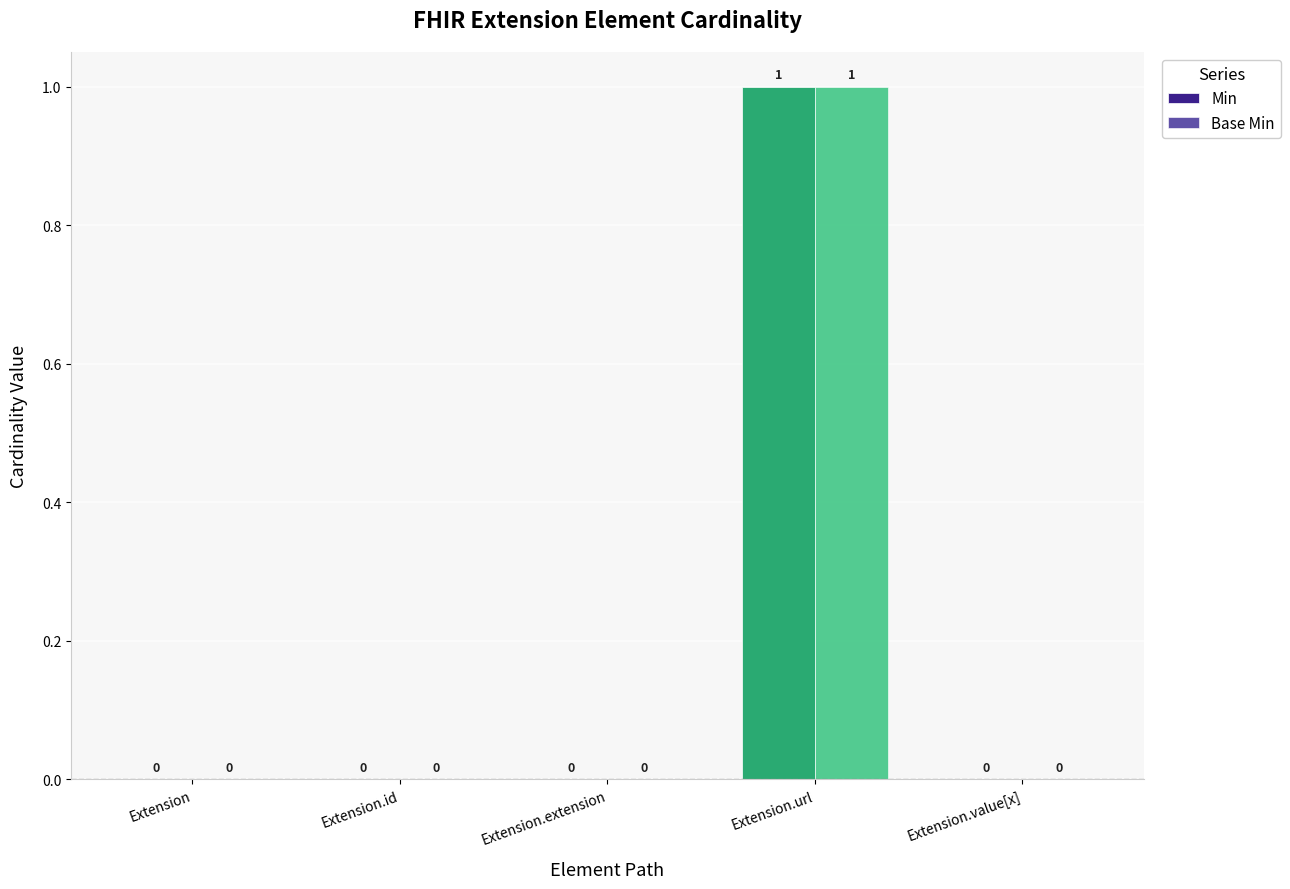

At how many categories does at least one series exceed 0?

1